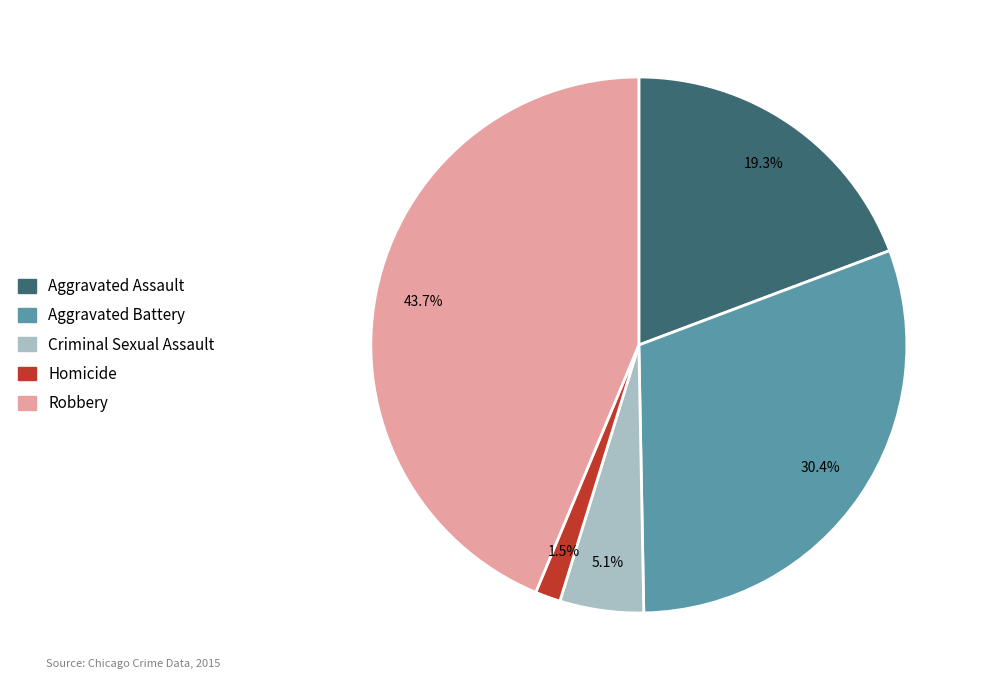

Is there any slice that represents more than half of the pie?

No